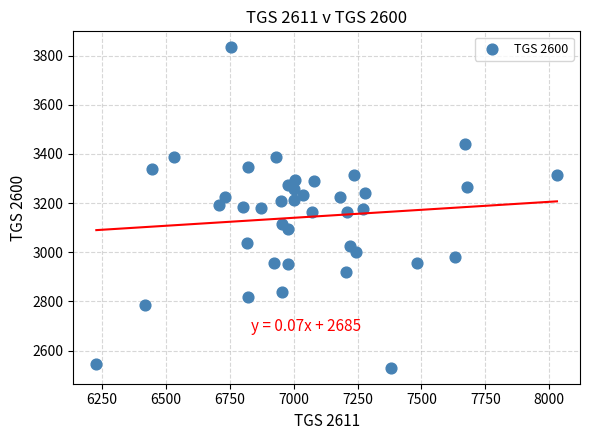

What is the range of Y values (max minus min)?

1304